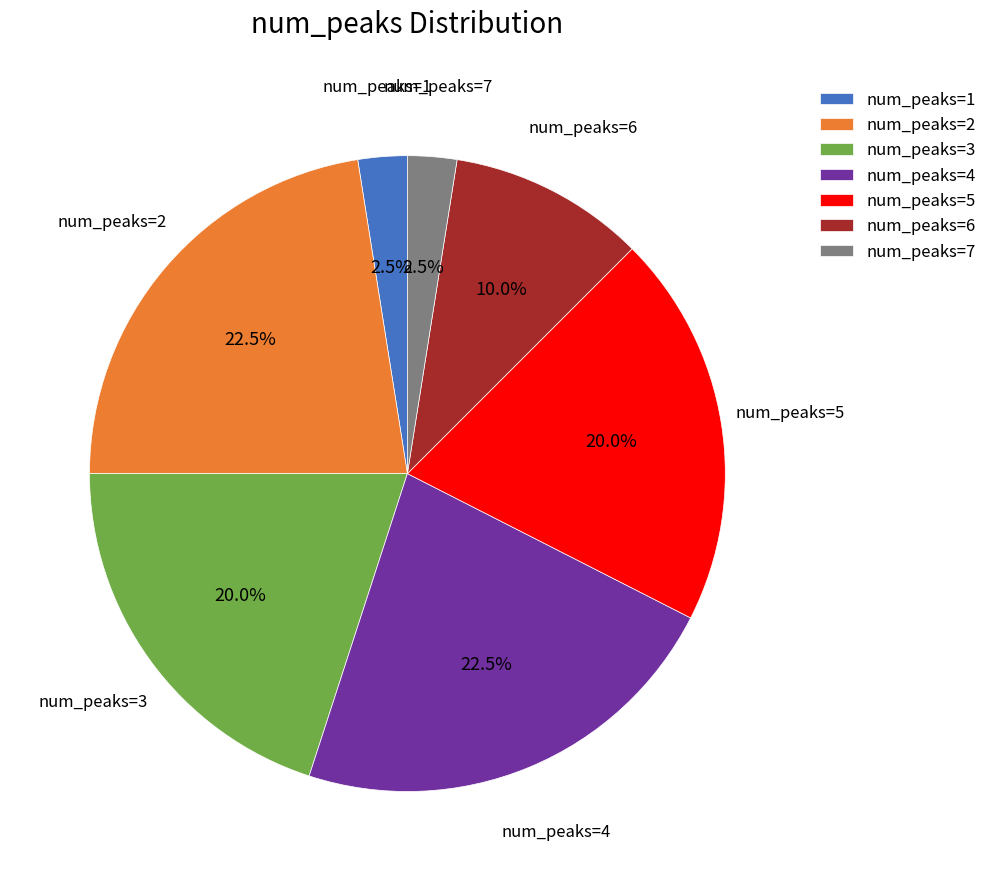

Count the number of slices in the pie.

7